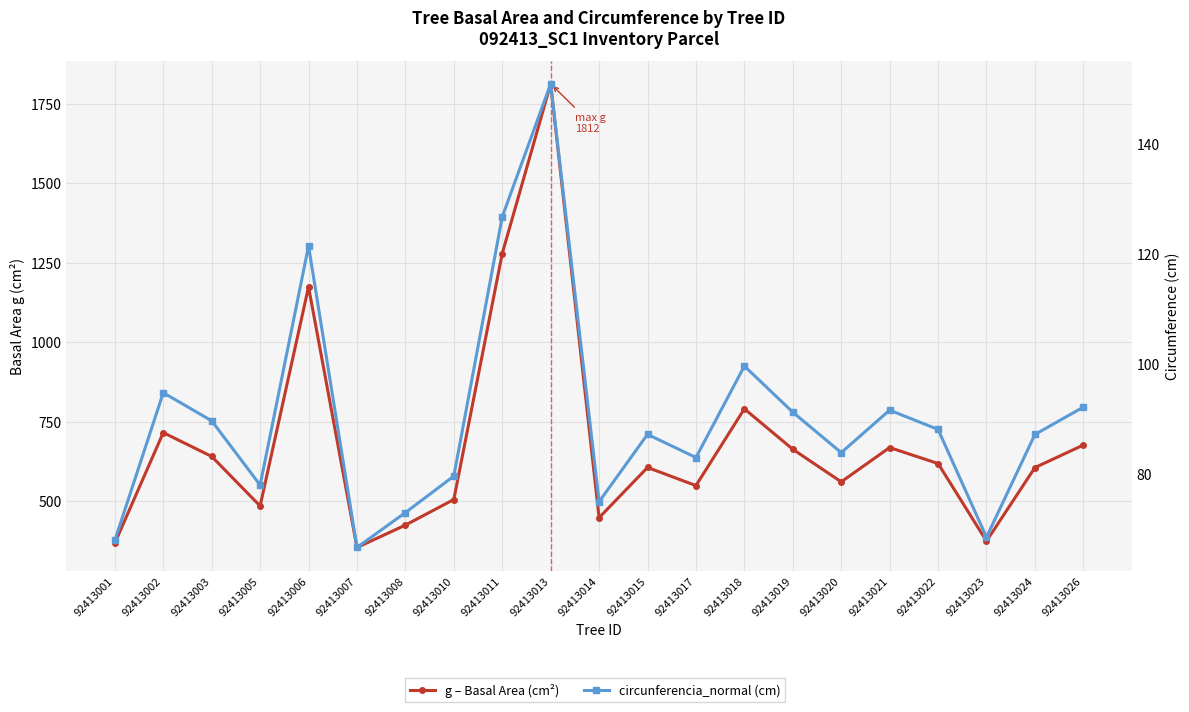

True or false: g – Basal Area (cm²) and circunferencia_normal (cm) cross at least once.

False